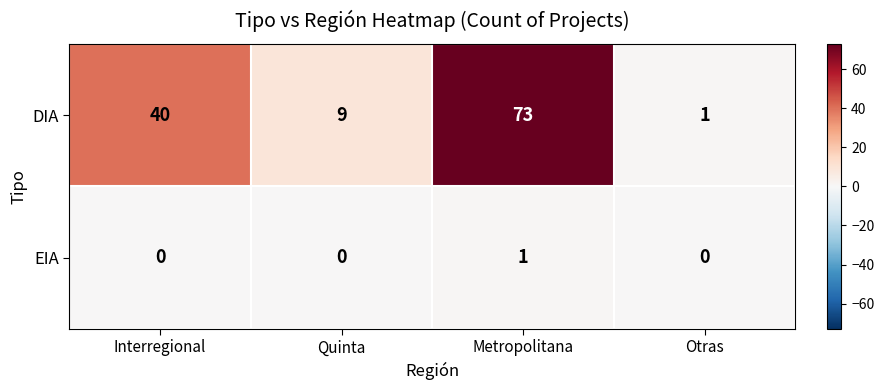

What is the difference between the maximum and minimum values in the DIA series?

72